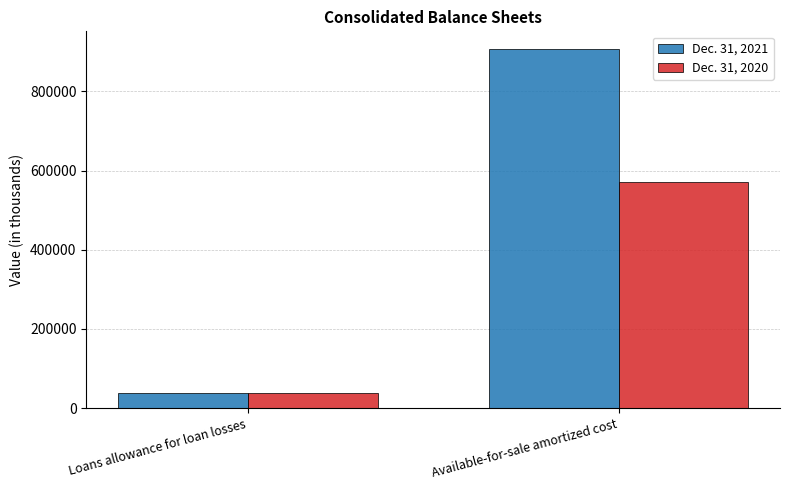

What is the highest value of the Dec. 31, 2020 series?

570842